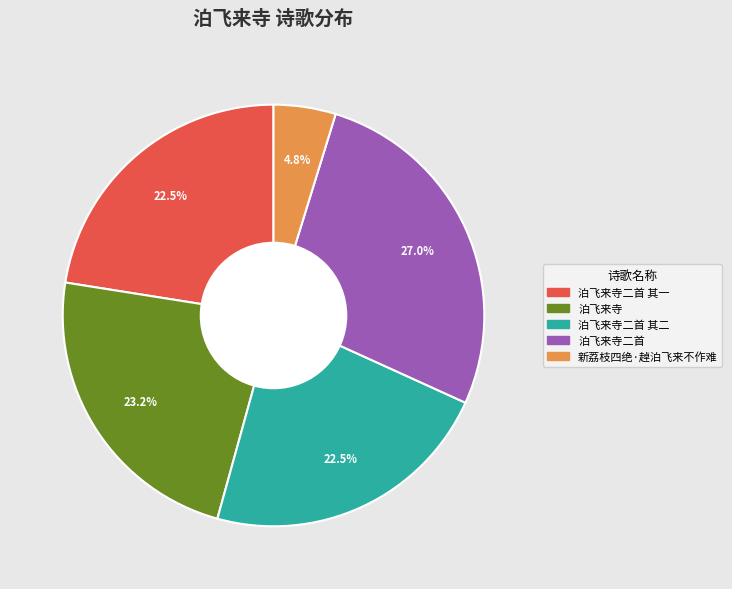

To the nearest percent, what is the combined percentage of 泊飞来寺二首 其二 and 泊飞来寺二首?

50%